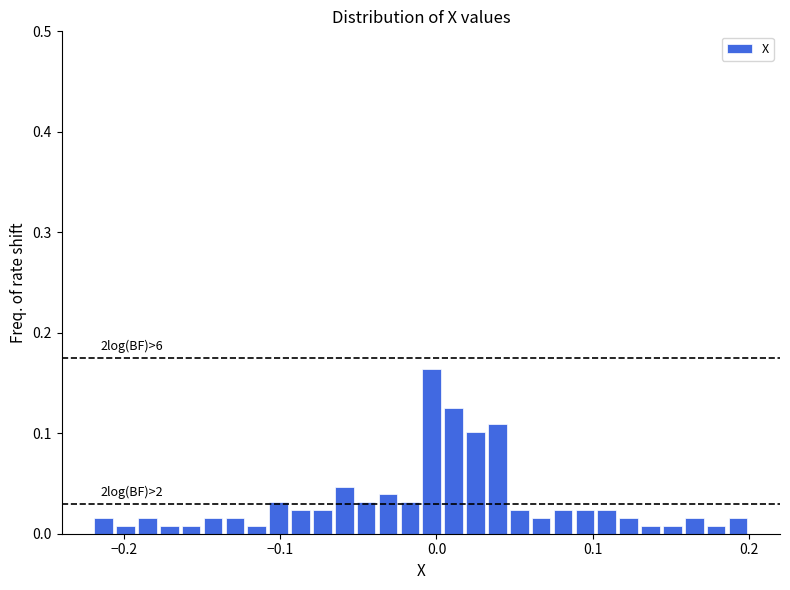

Around what value on the x-axis is the tallest bar? Give the approximate position of its centre, as read against the axis.

0.00